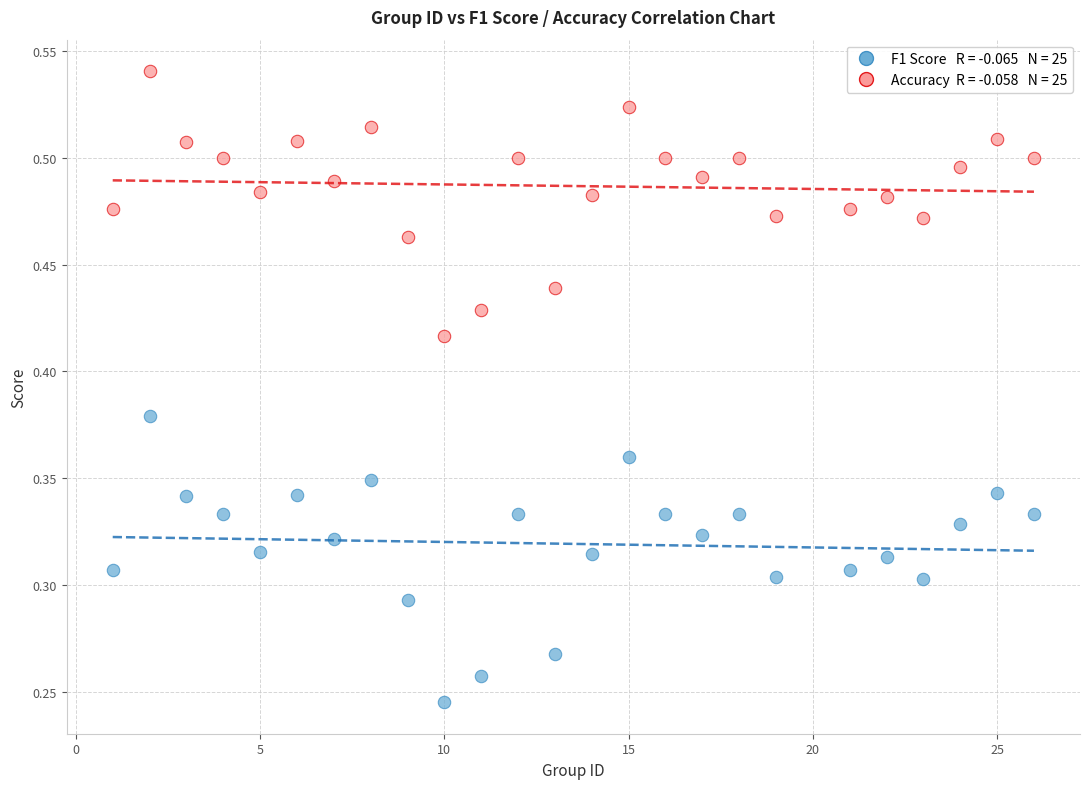

Across all data points, what is the range of X values (max minus min)?

25.0